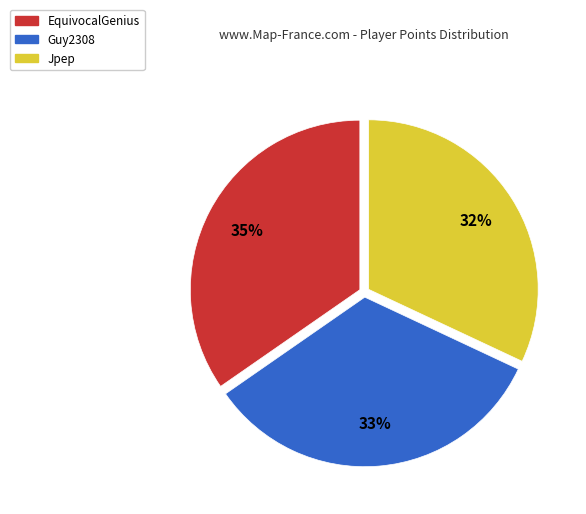

To the nearest percent, what is the average slice percentage?

33%